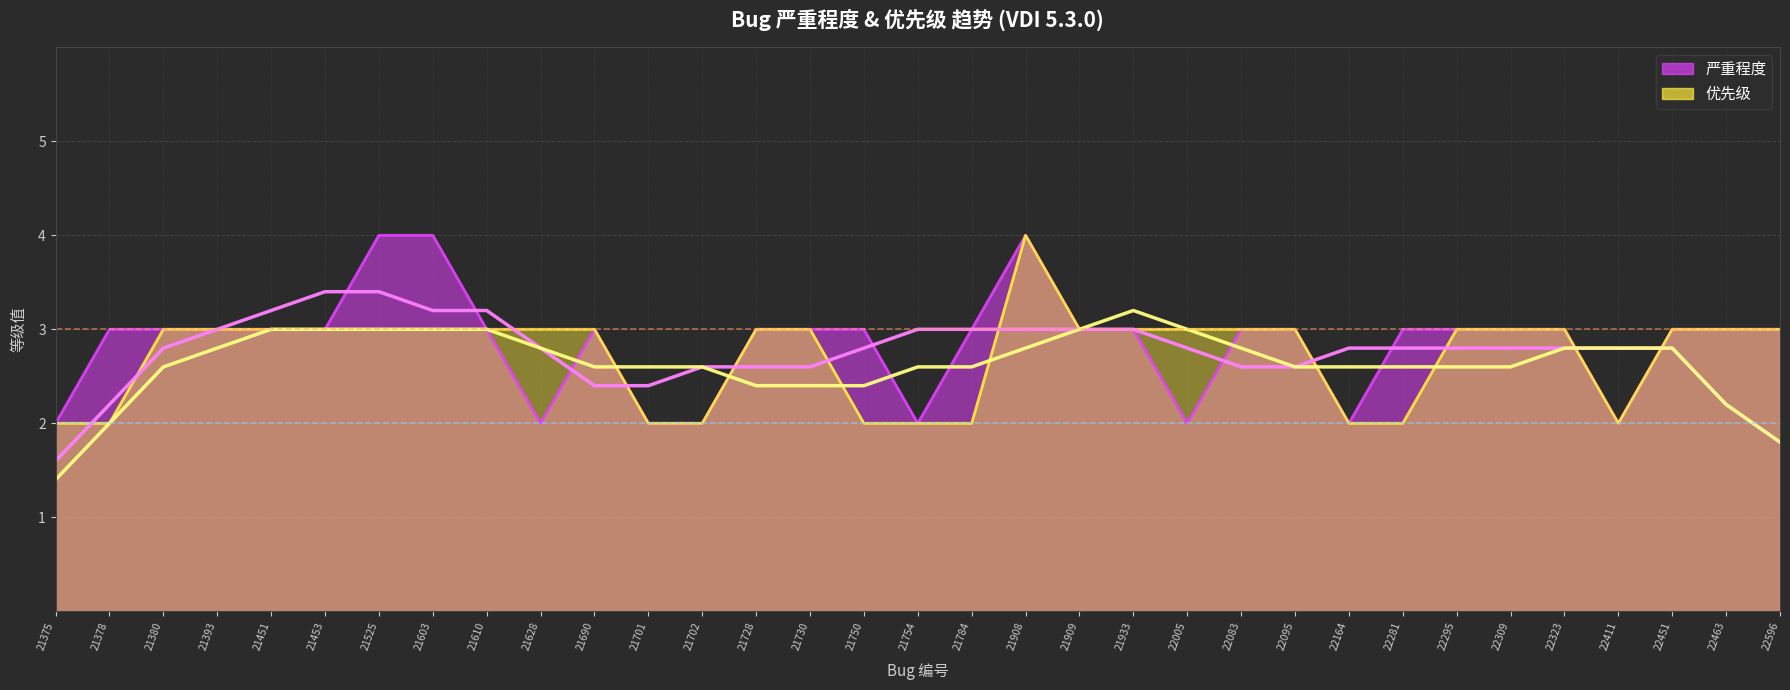

True or false: 优先级 and 严重程度 cross at least once.

False